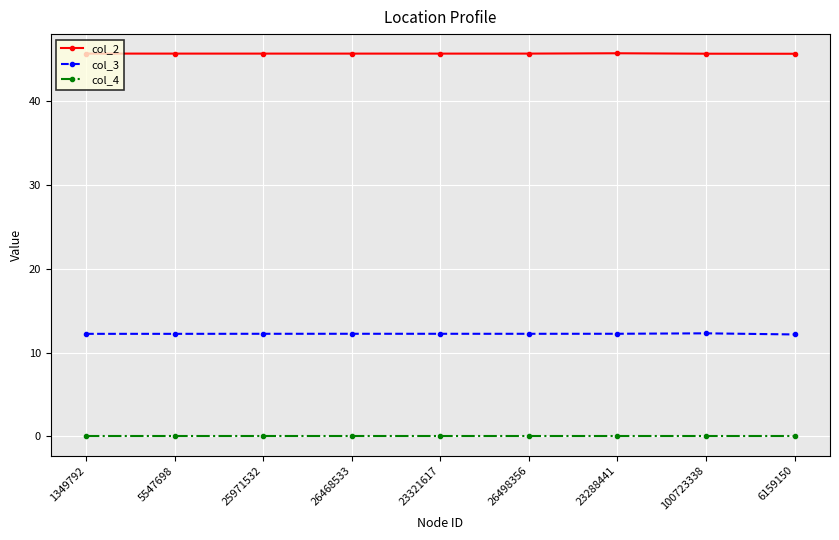

At how many categories does at least one series exceed 24?

9